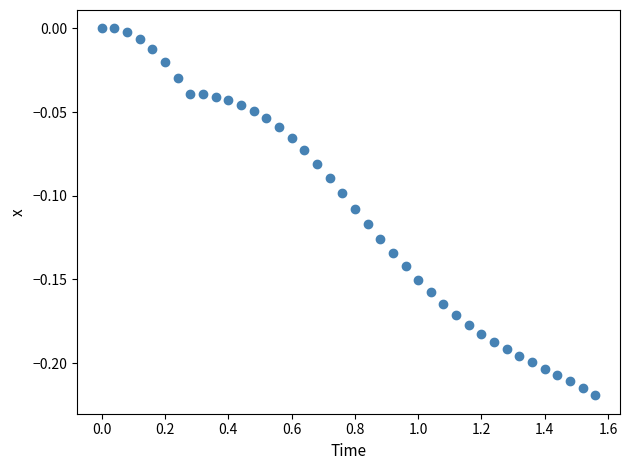

What is the range of X values (max minus min)?

1.6